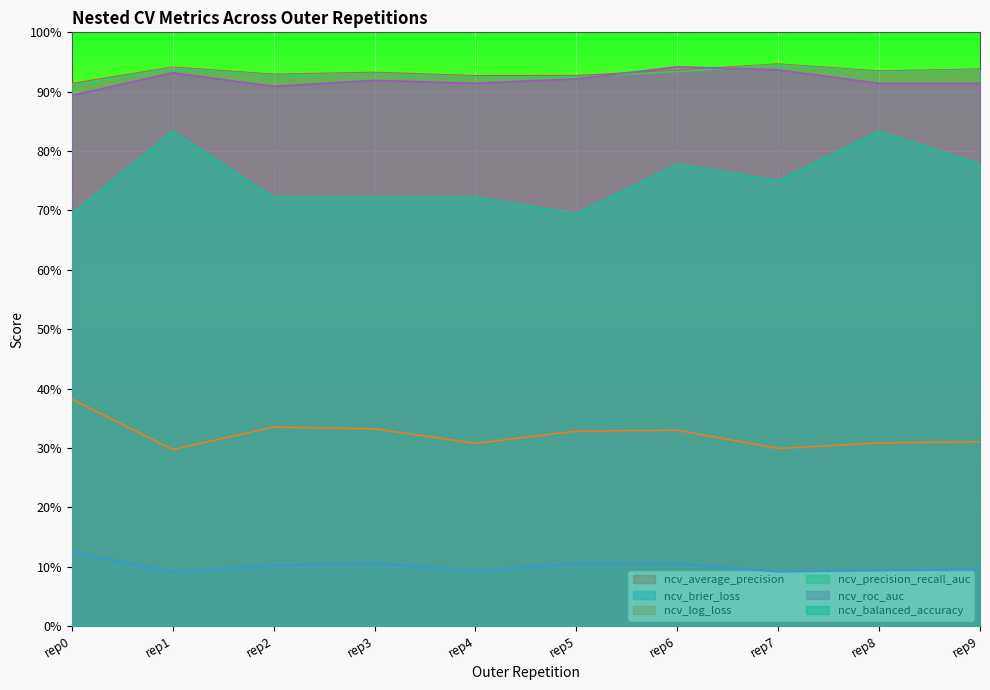

True or false: ncv_brier_loss and ncv_roc_auc cross at least once.

False